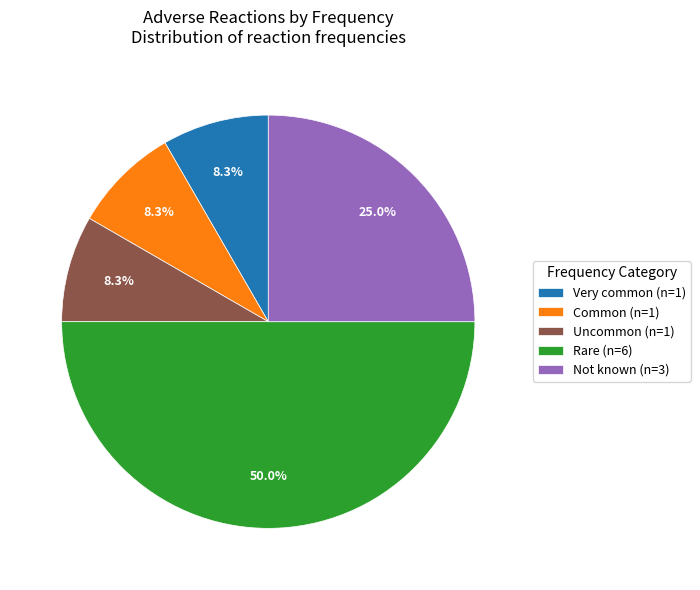

How many segments does this pie chart have?

5